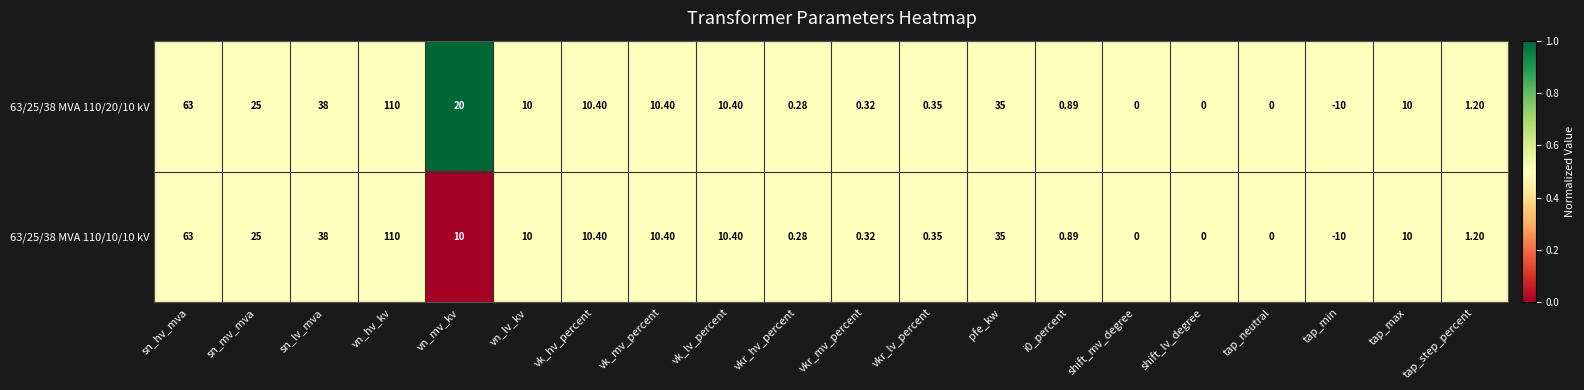

Rank the series by their average value, from highest to lowest.

63/25/38 MVA 110/20/10 kV, 63/25/38 MVA 110/10/10 kV